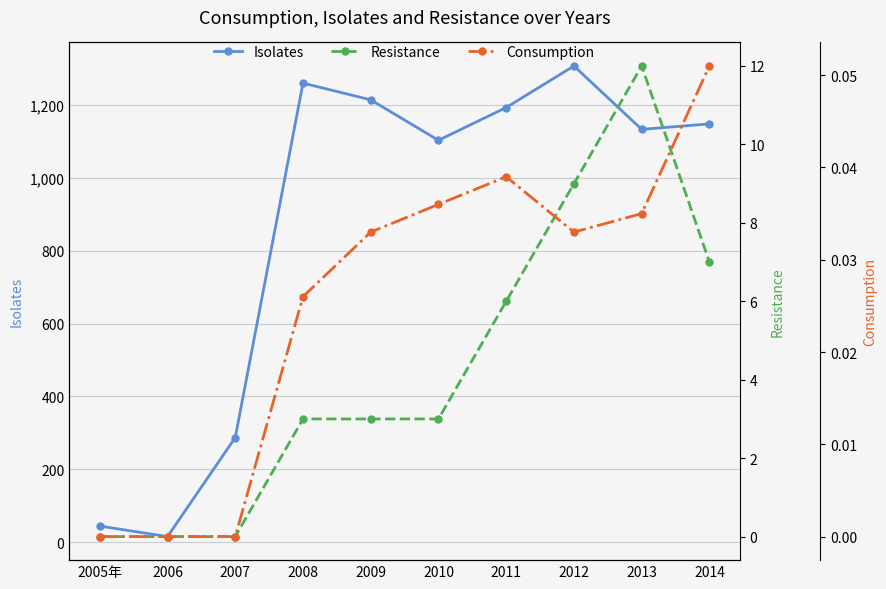

What is the average value of the Resistance series?

4.3